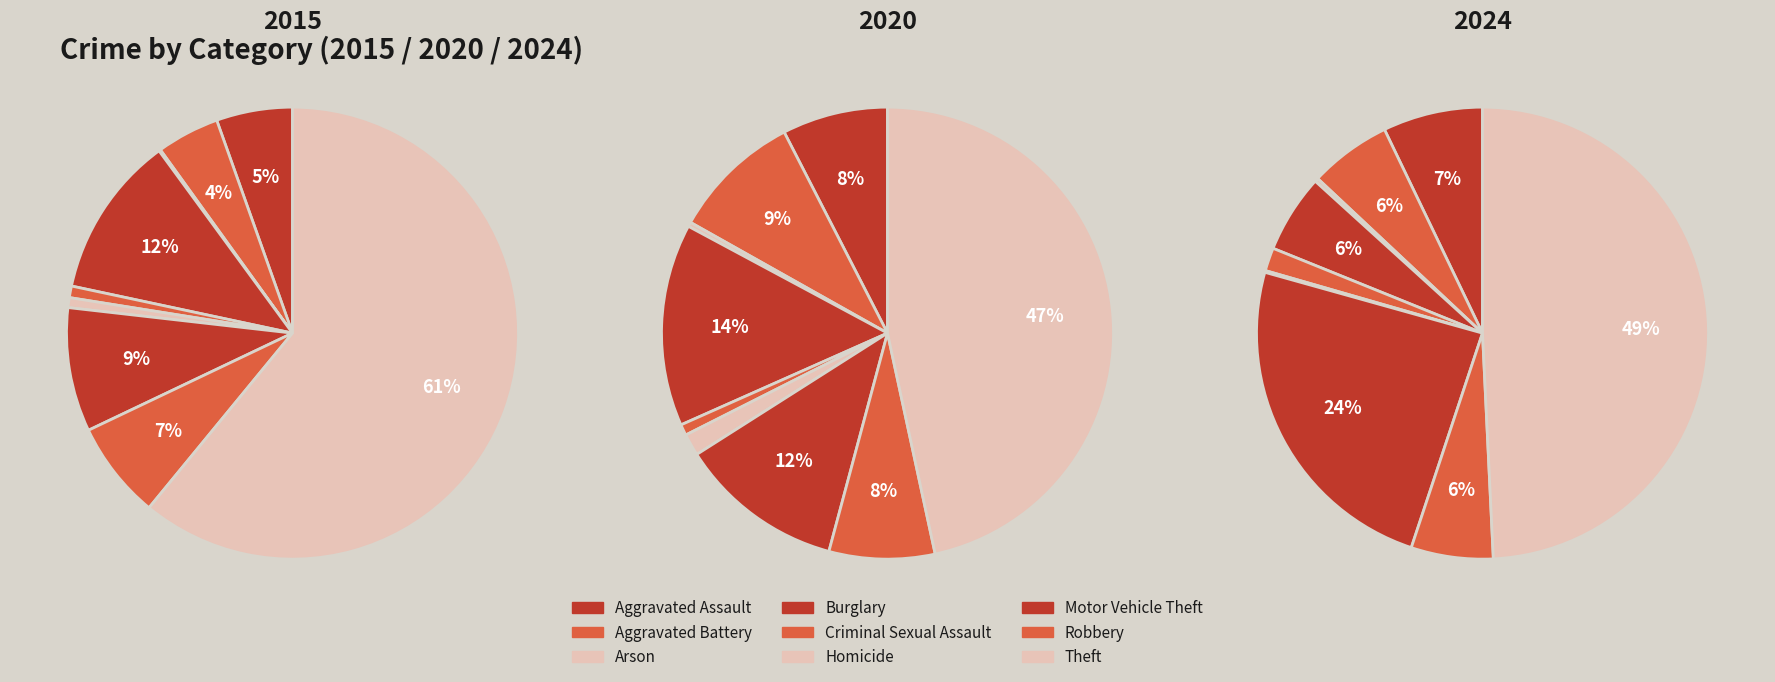

Is it true that Burglary is 6% of the pie?

True